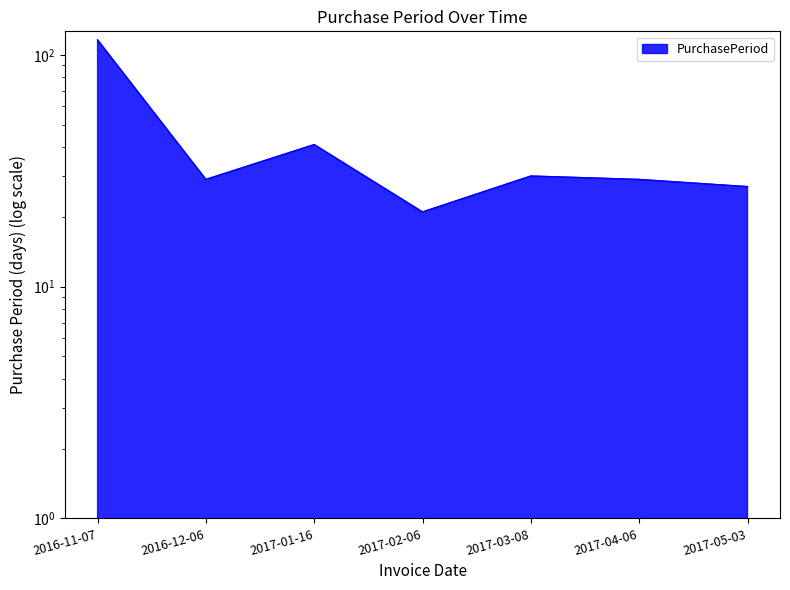

How many data points are above 29?

3